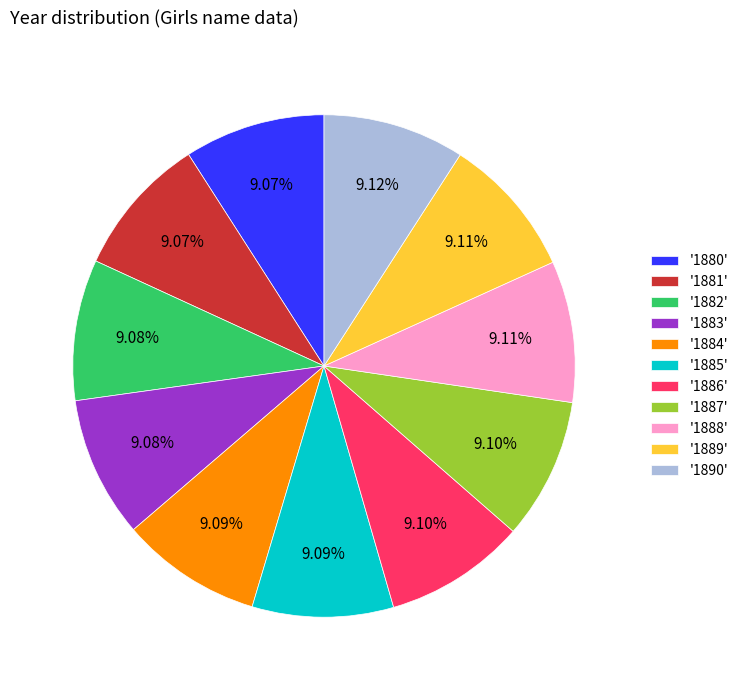

Is '1883' the majority of the pie?

No